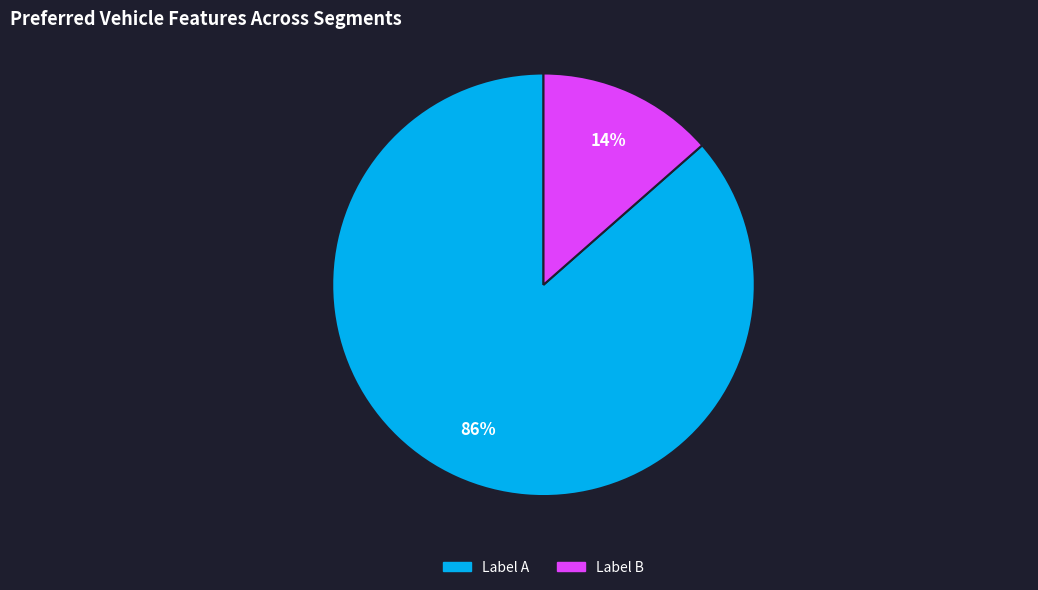

True or false: Label B accounts for 1% of the total.

False